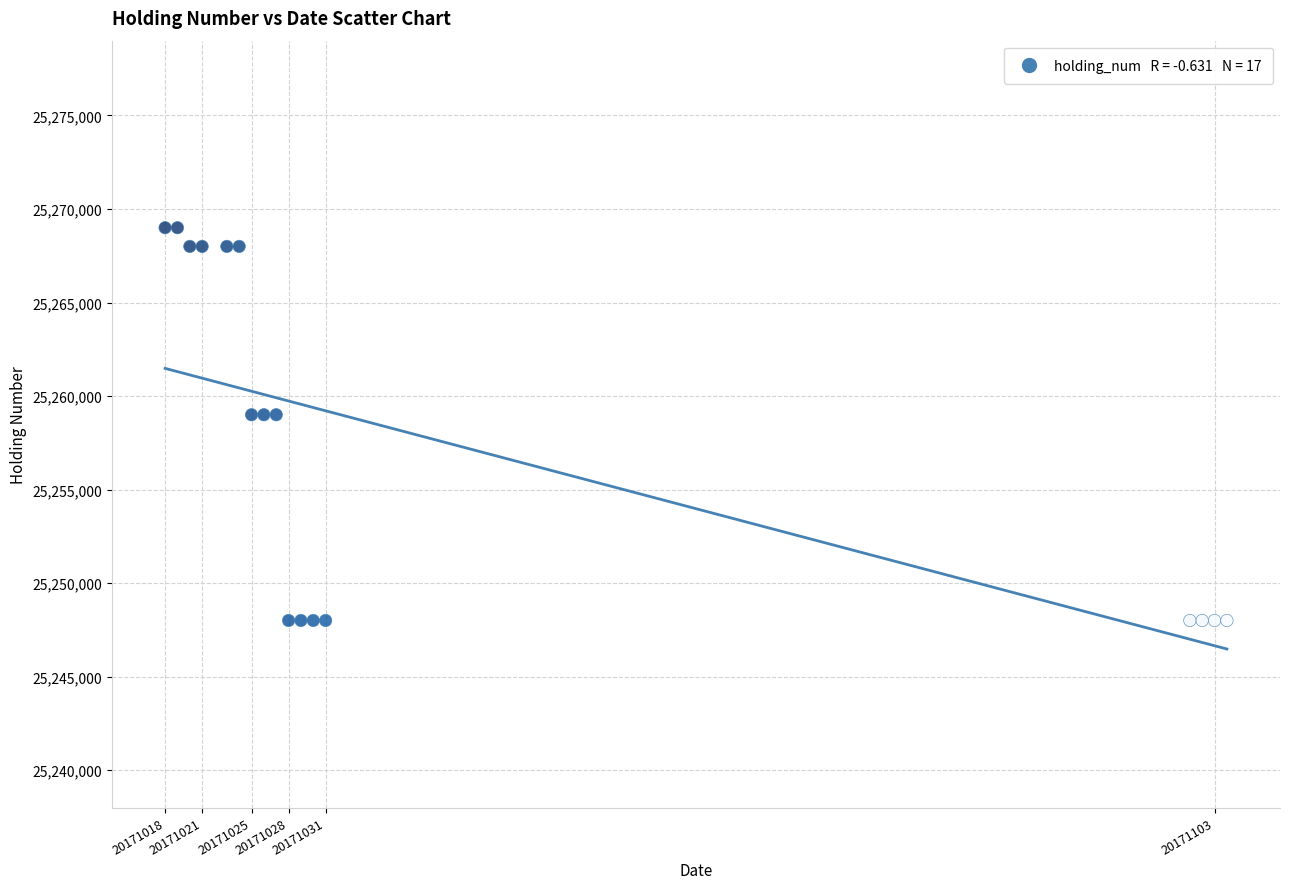

What is the range of X values (max minus min)?

86